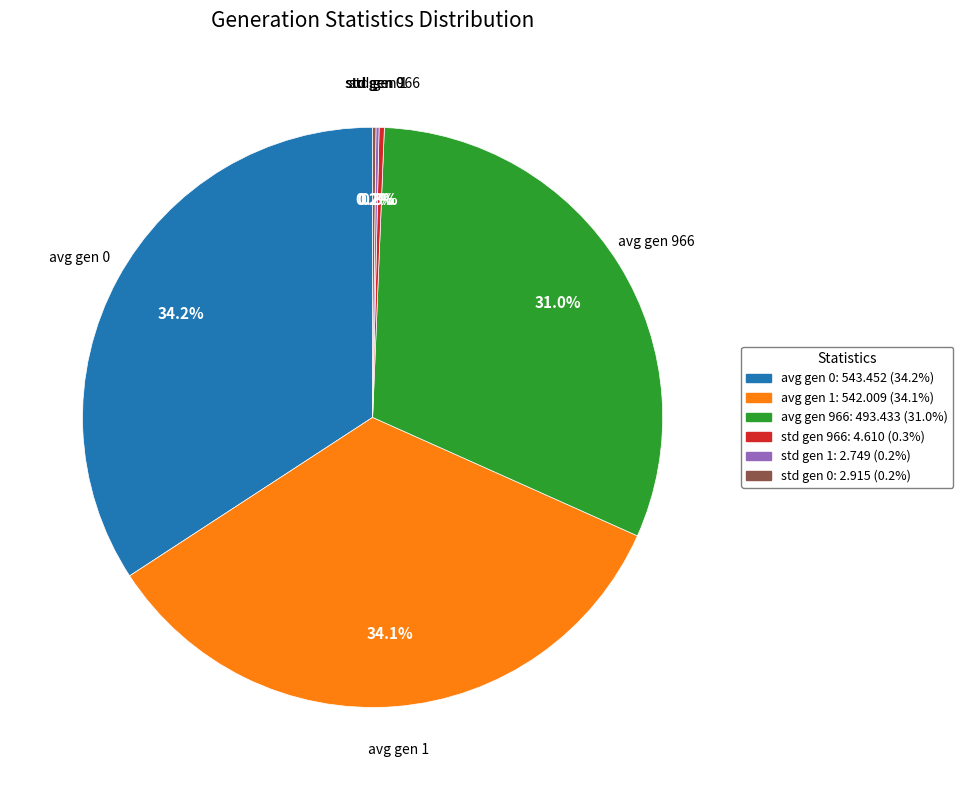

The avg gen 0 slice represents 23% of the pie. True or false?

False